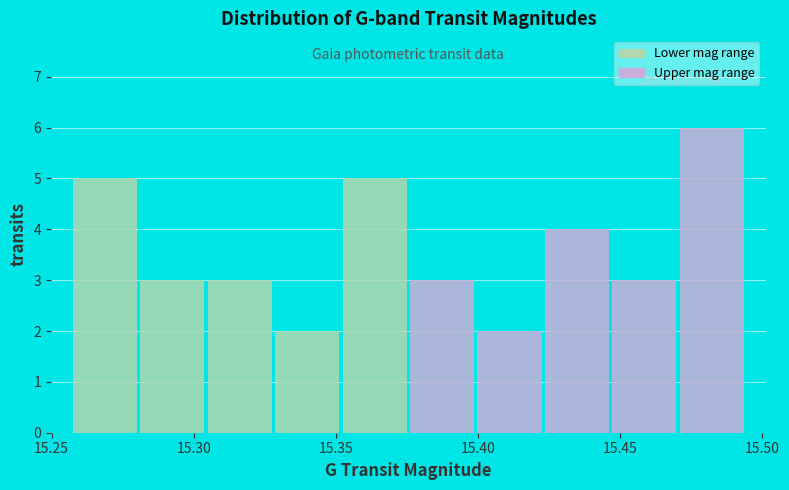

Reading left to right, transcribe this chart: for each bar, give the range it covers on the x-axis and its height. Neither the bar edges nor the heights are printed on the chart, so give them approximately, as read against the axes.

15.255 to 15.280: 5
15.280 to 15.305: 3
15.305 to 15.330: 3
15.330 to 15.350: 2
15.350 to 15.375: 5
15.375 to 15.400: 3
15.400 to 15.425: 2
15.425 to 15.445: 4
15.445 to 15.470: 3
15.470 to 15.495: 6